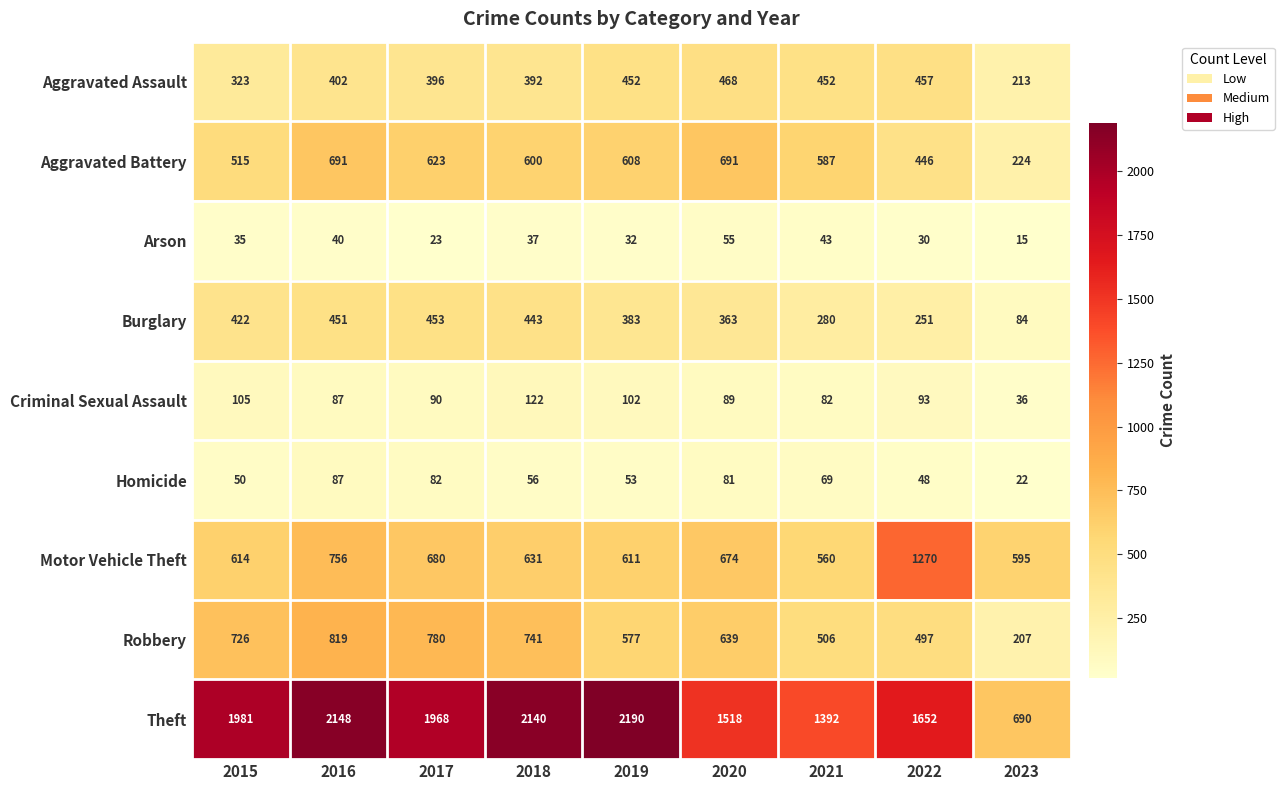

What is the greatest value displayed?

2190